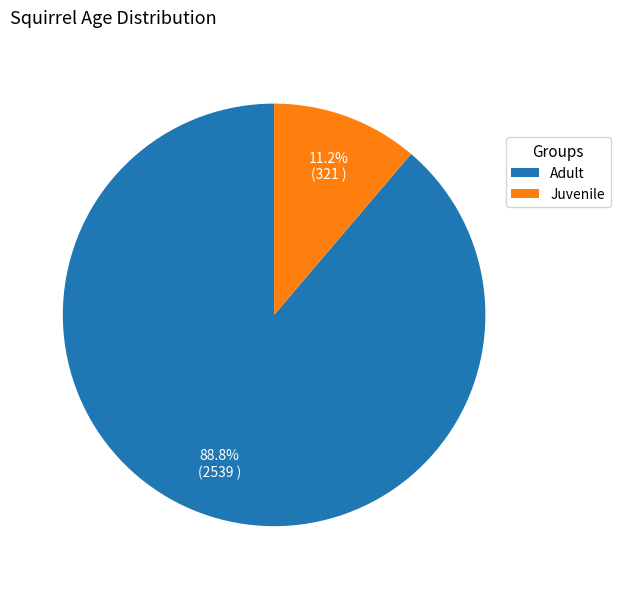

What is the largest slice in the pie chart?

Adult